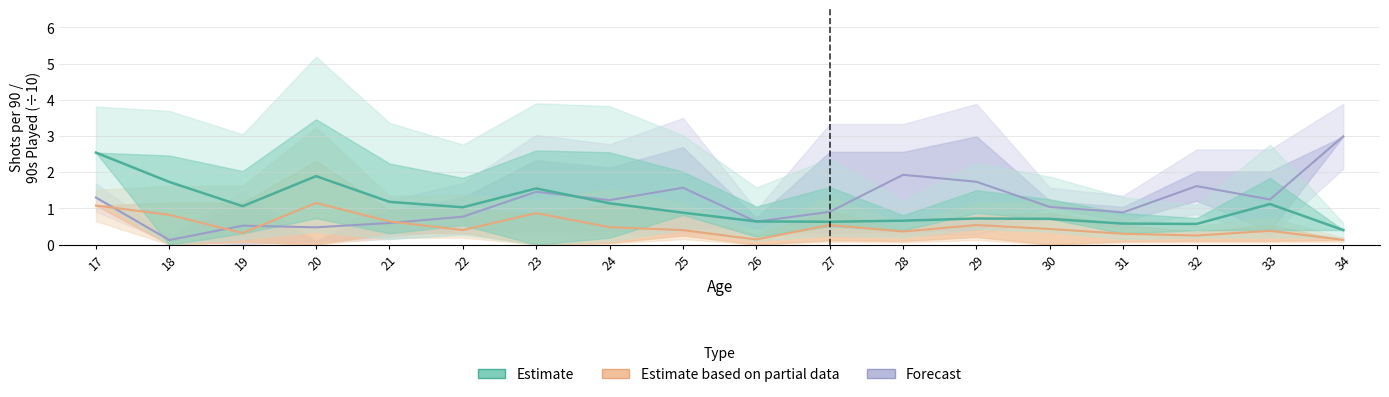

Reading right to left, transcribe all the data shown in this chart.

Forecast: 3.0	1.2	1.6	0.9	1.0	1.7	1.9	0.9	0.6	1.6	1.2	1.5	0.8	0.6	0.5	0.5	0.1	1.3
Estimate based on partial data: 0.1	0.4	0.2	0.3	0.4	0.5	0.4	0.5	0.1	0.4	0.5	0.9	0.4	0.6	1.1	0.3	0.8	1.1
Estimate: 0.4	1.1	0.6	0.6	0.7	0.7	0.7	0.6	0.6	0.9	1.1	1.6	1.0	1.2	1.9	1.1	1.7	2.5